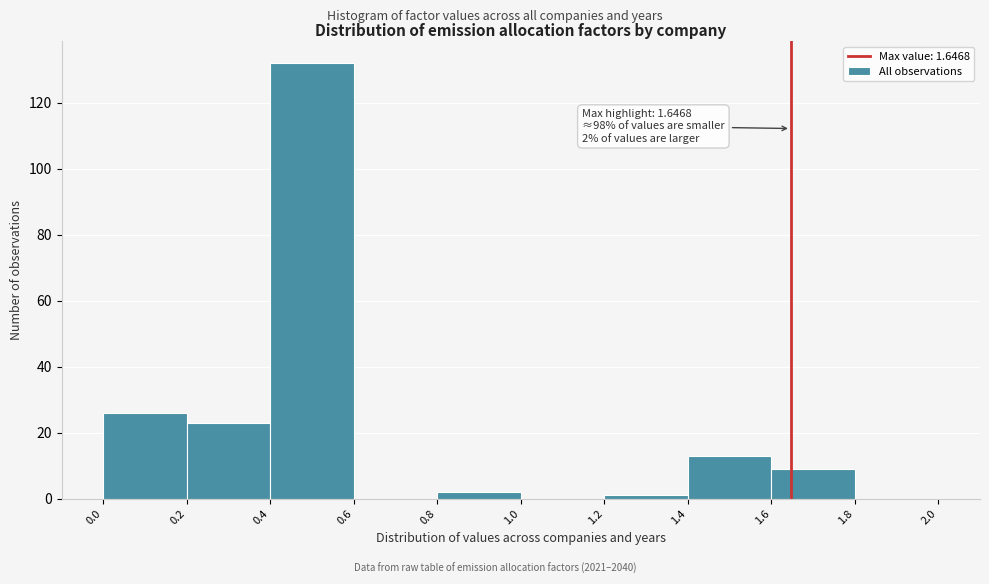

Over which range of the x-axis is the bar tallest?

0.4 to 0.6